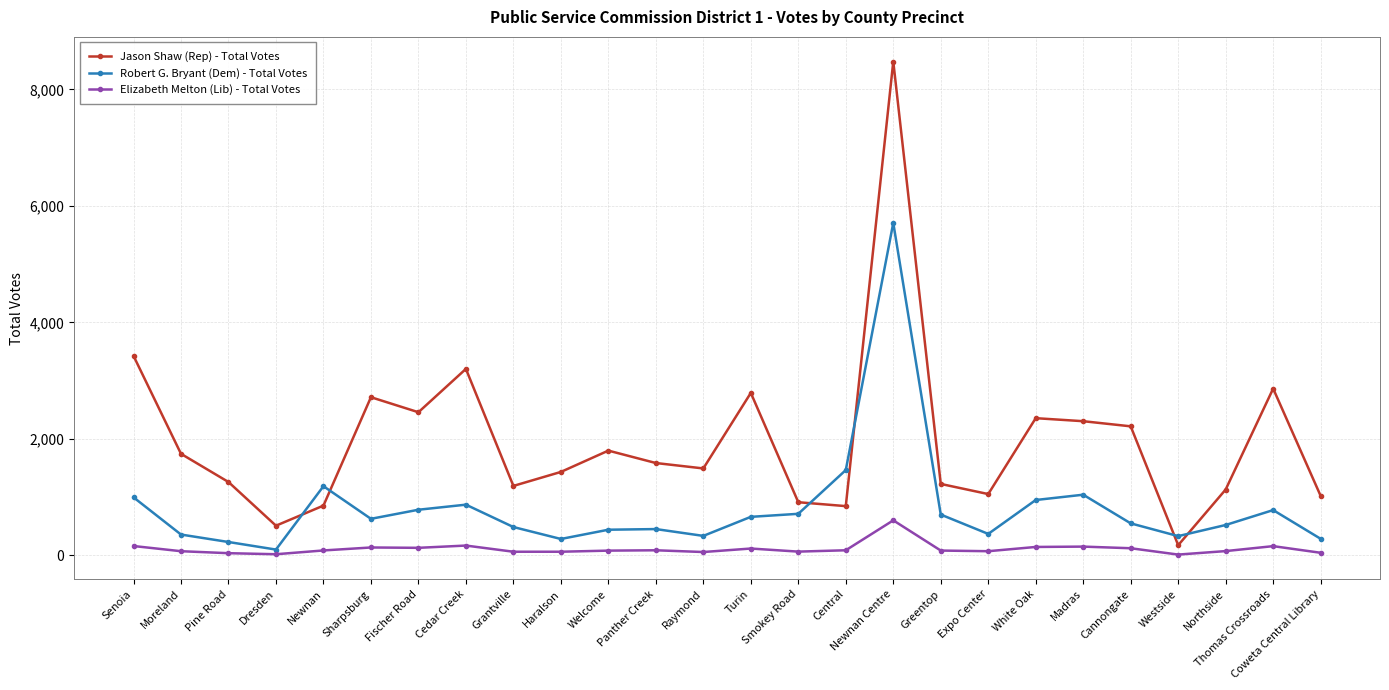

Which category has the highest value in the Jason Shaw (Rep) - Total Votes series?

Newnan Centre